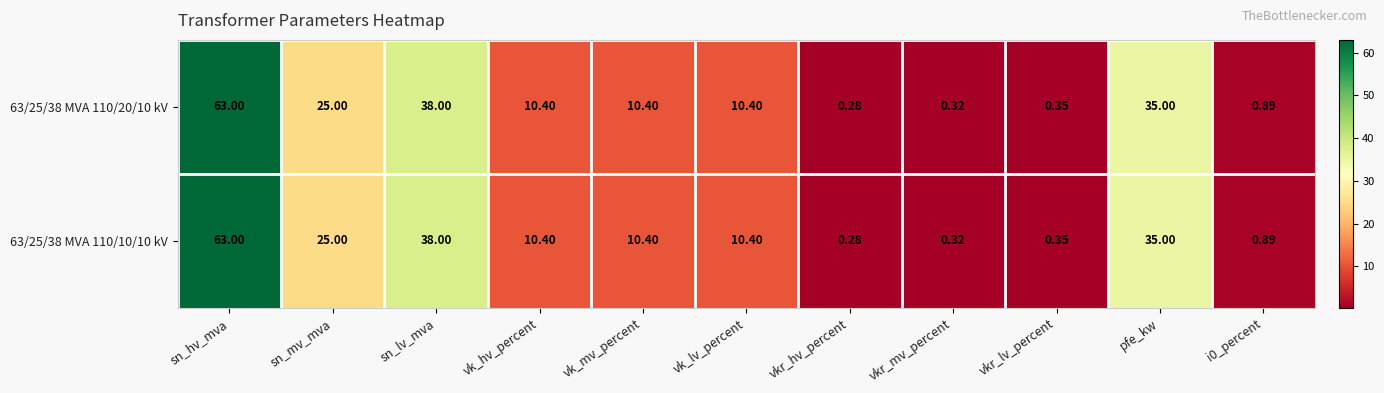

At which category is the sum across all series the highest?

sn_hv_mva